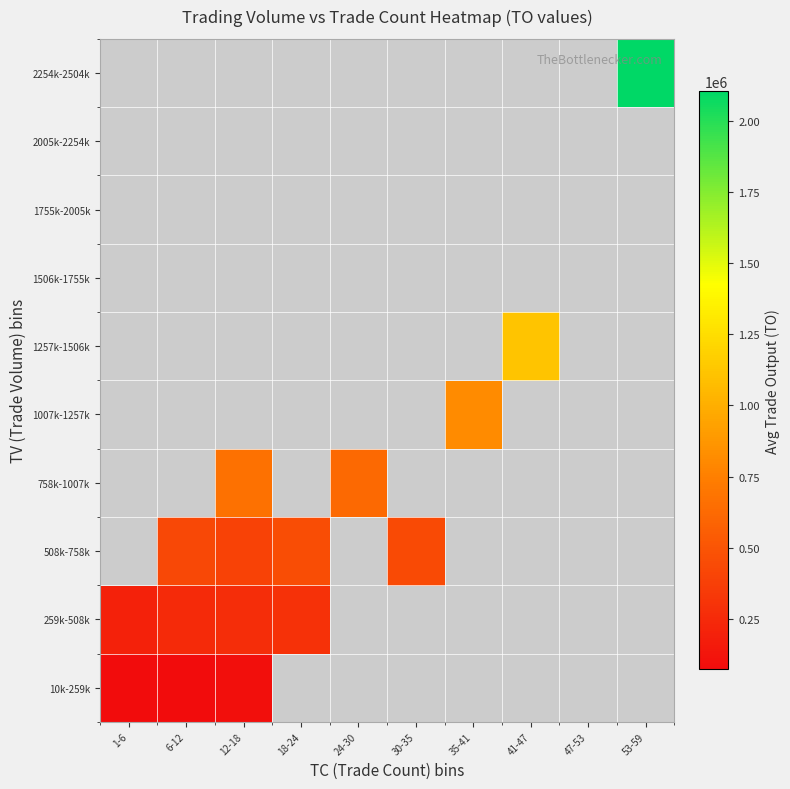

Which category has the lowest value in the 2005k-2254k series?

1-6